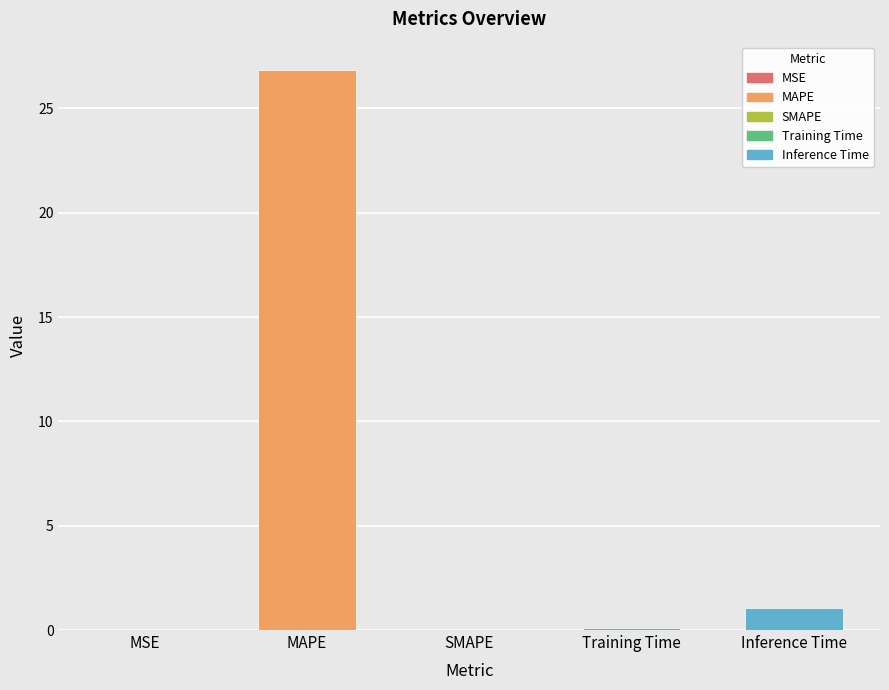

What is the greatest value displayed?

26.9